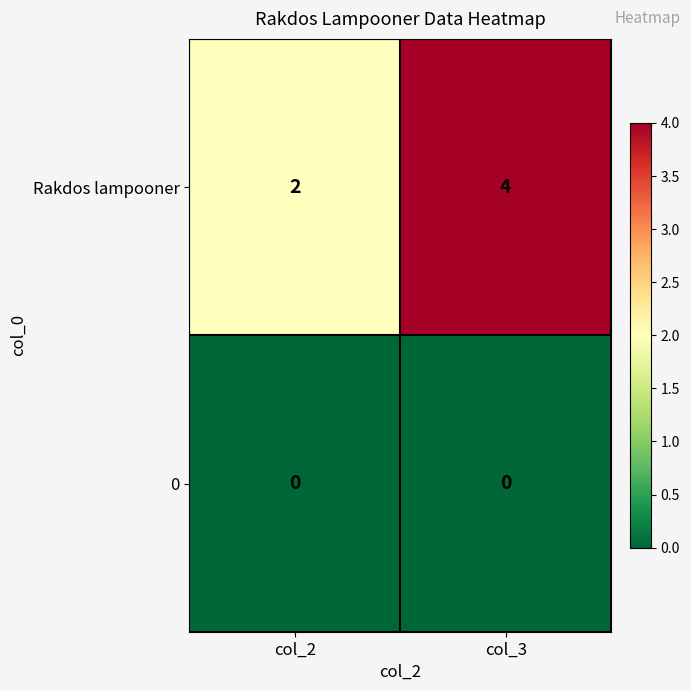

What is the total value across all series at col_2?

2